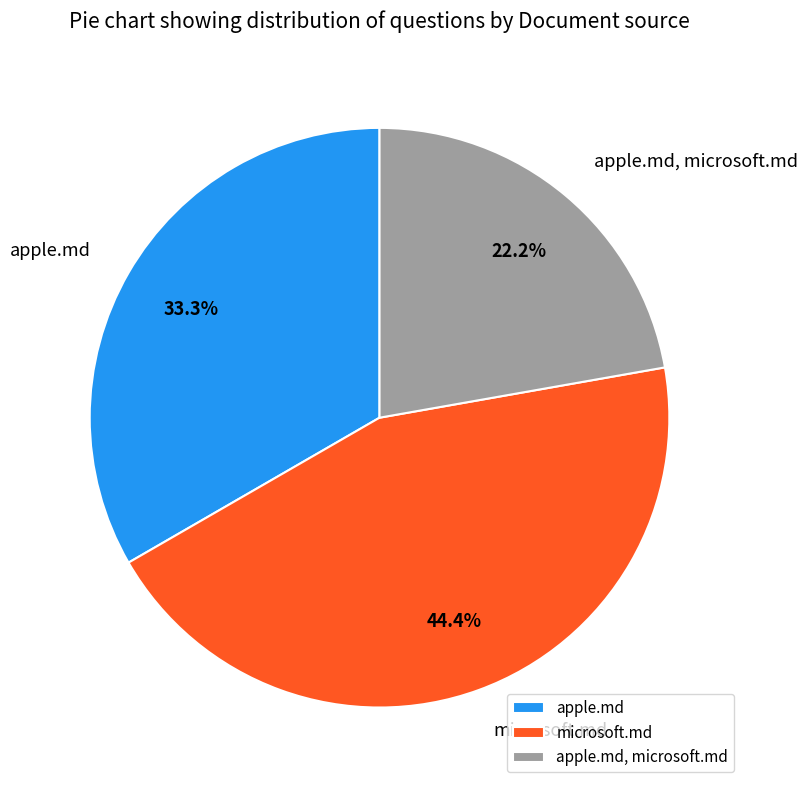

Which has a higher value, apple.md, microsoft.md or microsoft.md?

microsoft.md